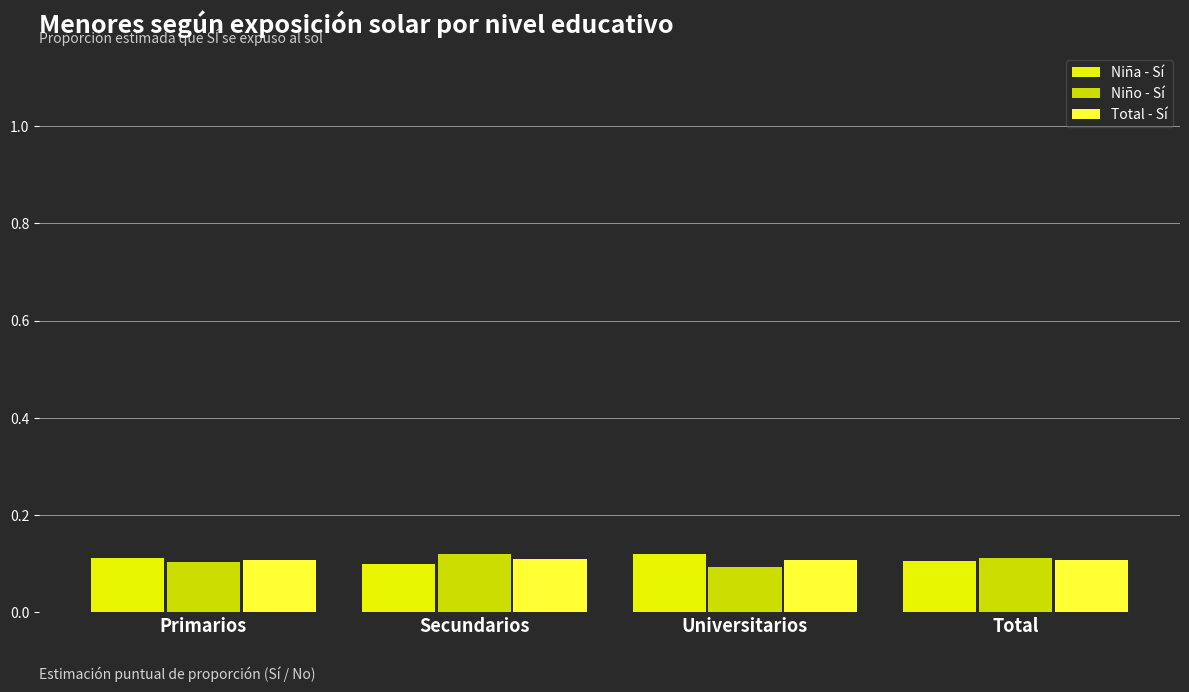

List the series in order of their peak value, highest first.

Niña - Sí, Niño - Sí, Total - Sí